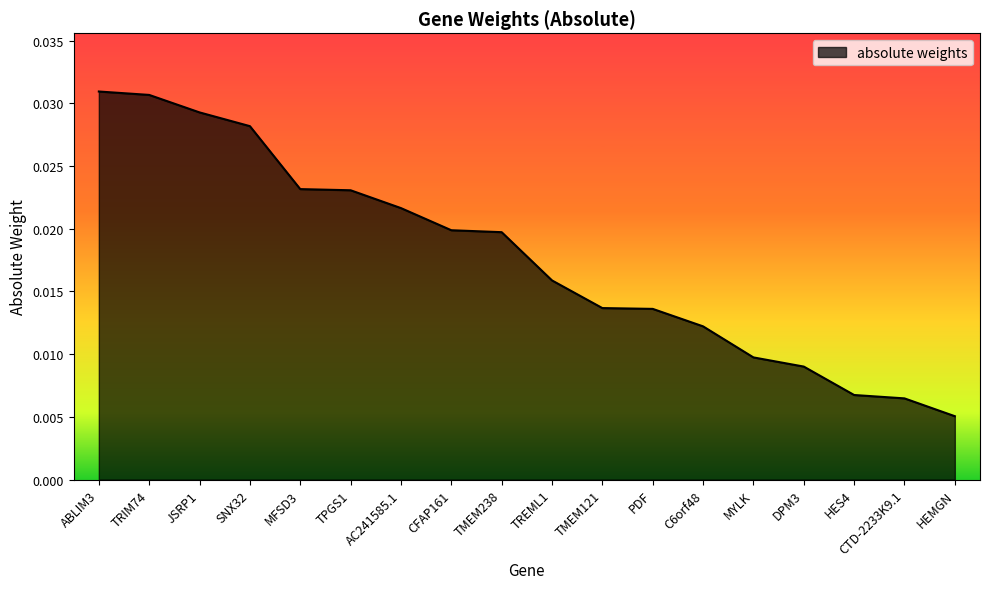

How many series are shown in this chart?

1